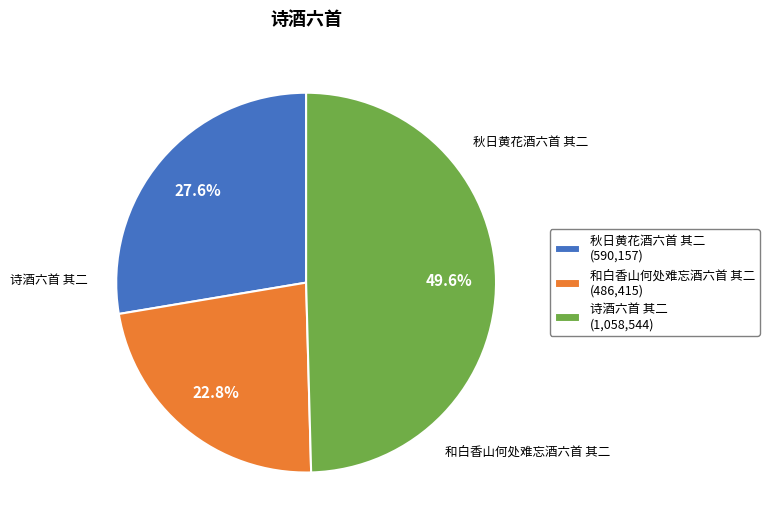

To the nearest percent, what is the combined percentage of 秋日黄花酒六首 其二 and 和白香山何处难忘酒六首 其二?

50%